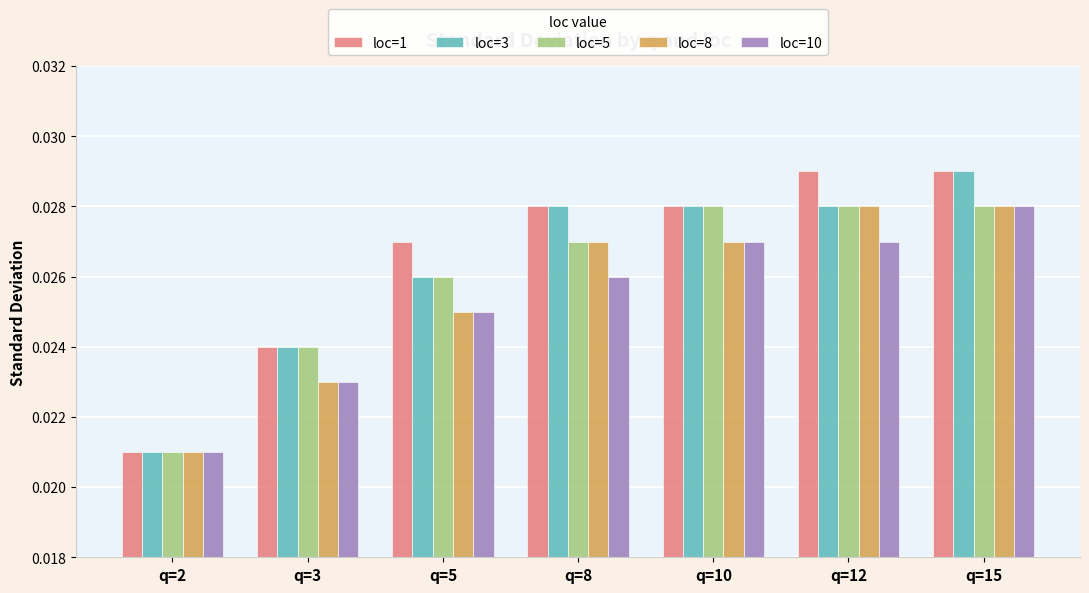

Which category has the lowest value in the loc=8 series?

q=2